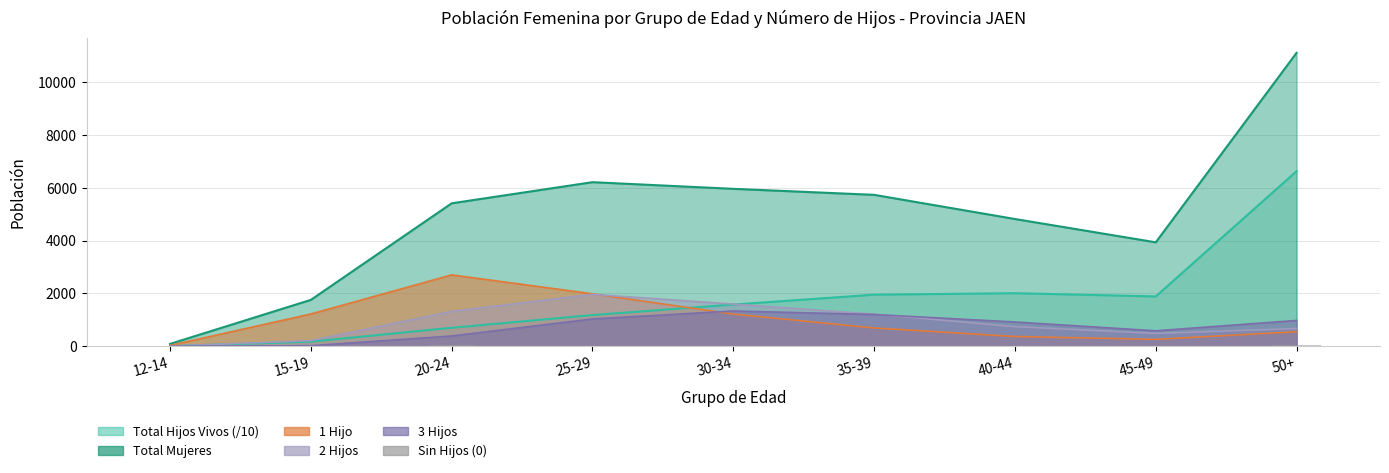

Which label corresponds to the smallest value in the chart?

12-14